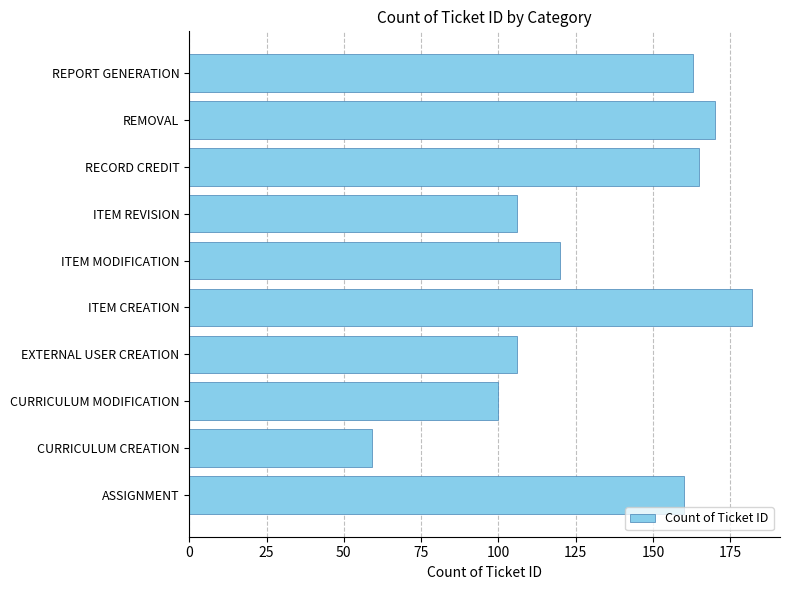

How many data points are less than 160?

5